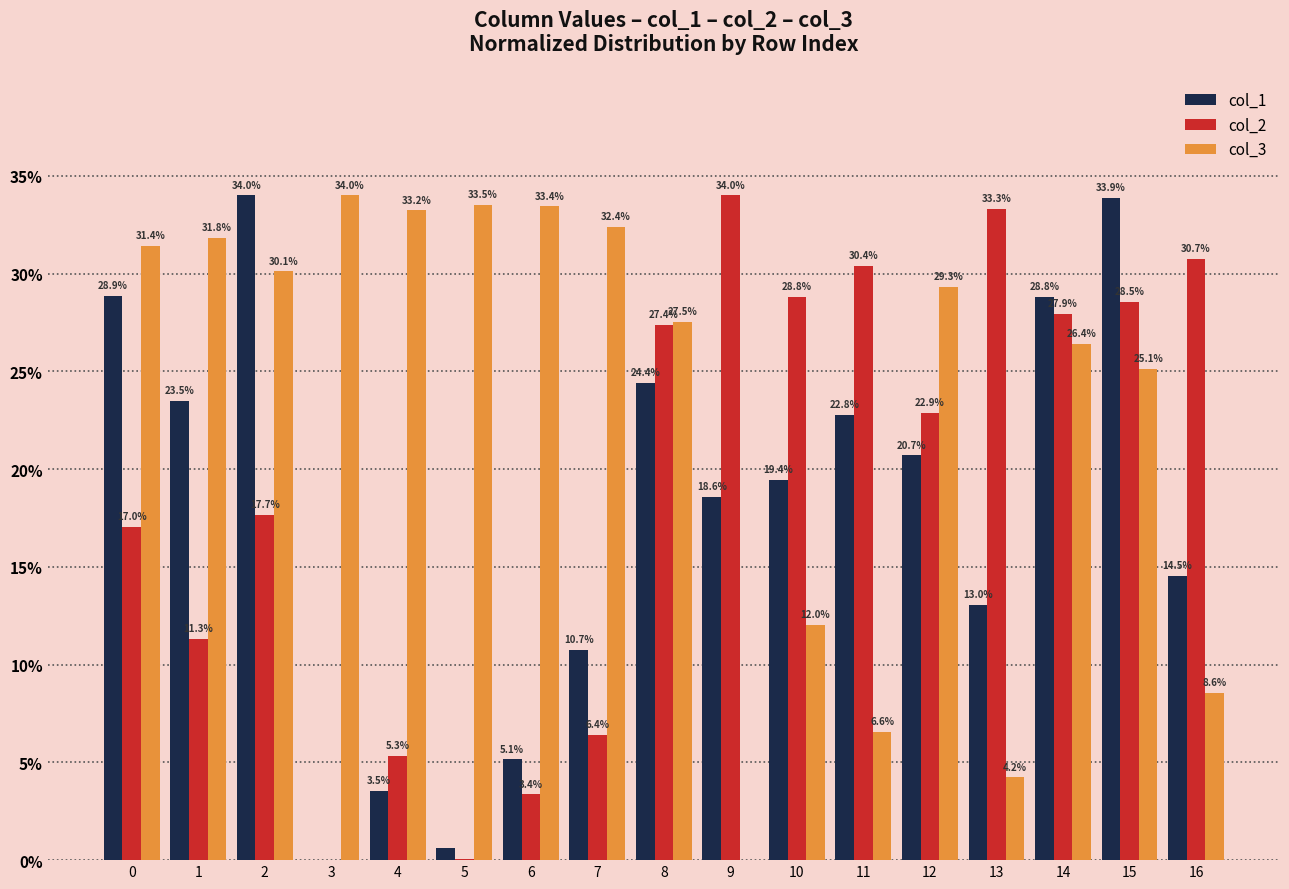

What is the approximate value of col_2 at 16?

30.7